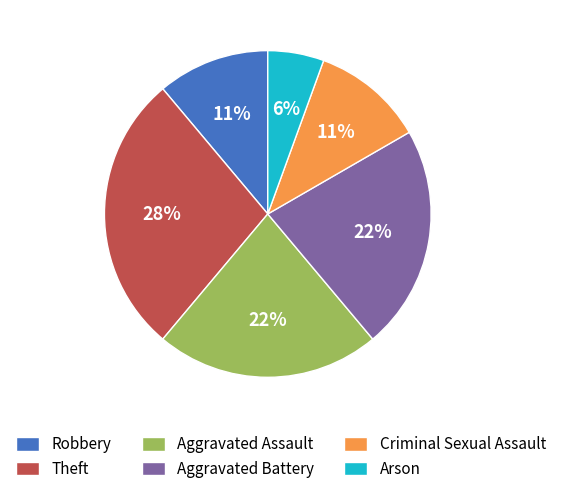

The Aggravated Assault slice represents 37% of the pie. True or false?

False